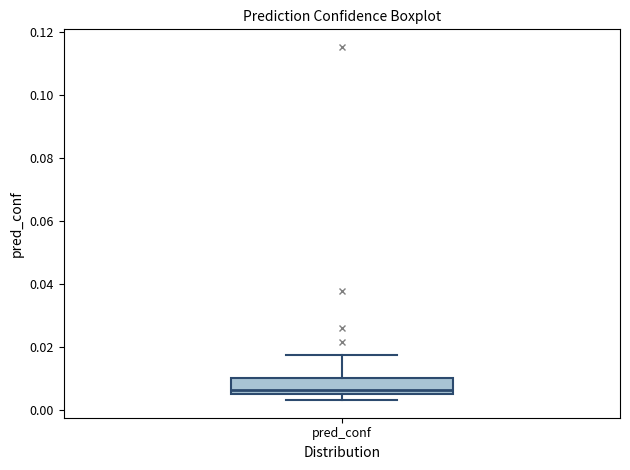

Transcribe this box plot: give where the median line is, the range the box spans, and where the two whiskers end, as read against the y-axis. The values are not printed on the chart, so give them approximately, as read against the axis.

median 0.006, box 0.004 to 0.010, whiskers 0.004 (just below the box's lower edge) to 0.018